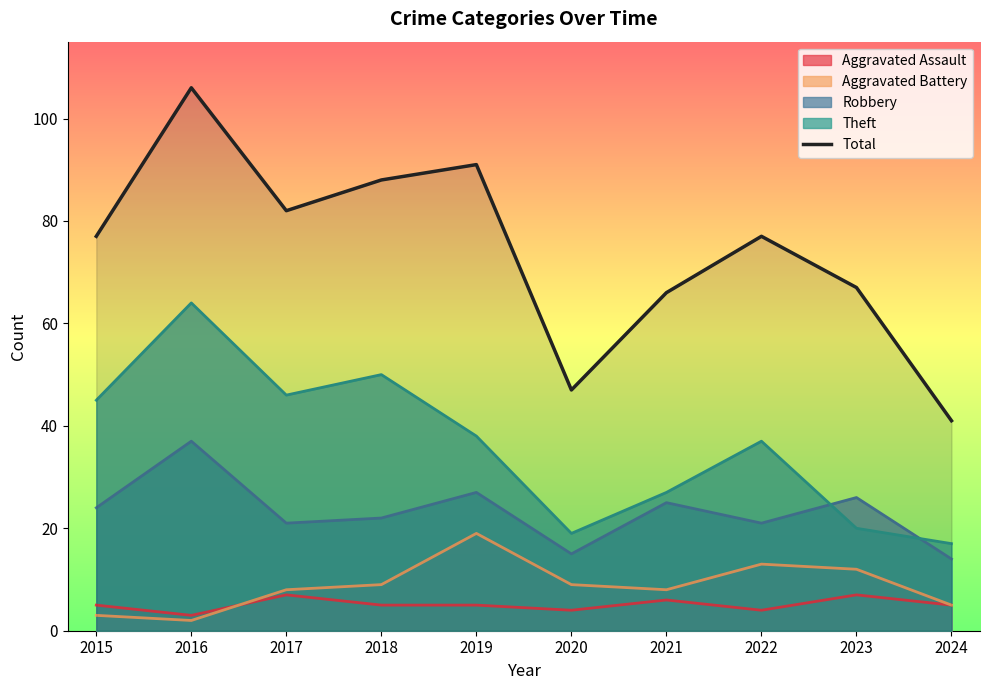

Which has a higher value, 2022 or 2019?

2019